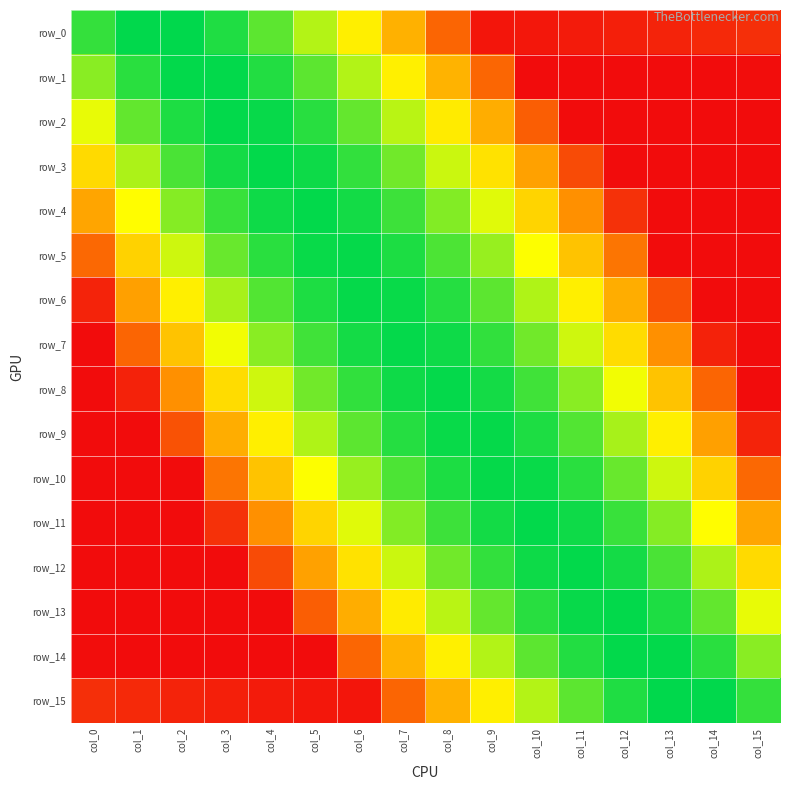

What is the sum of all row_7 values?

-55.8